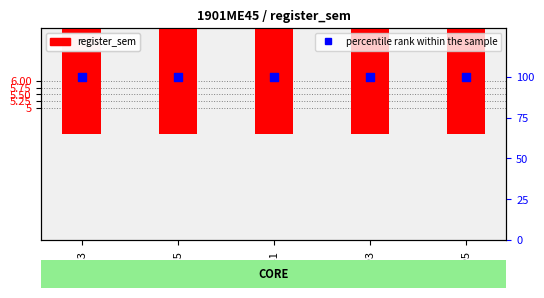

What are all the series names shown in the legend?

register_sem, percentile rank within the sample